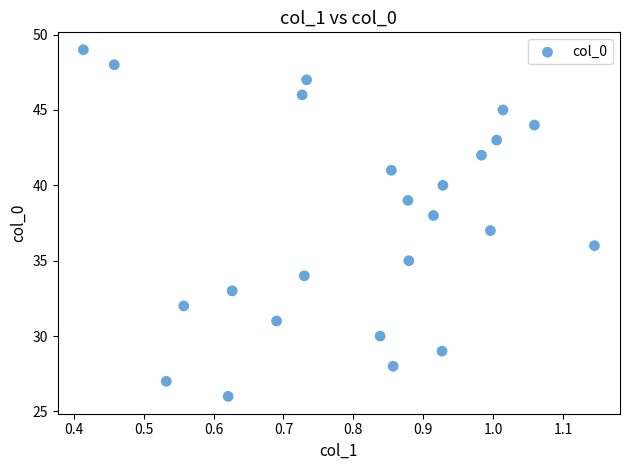

What is the range of Y values (max minus min)?

23